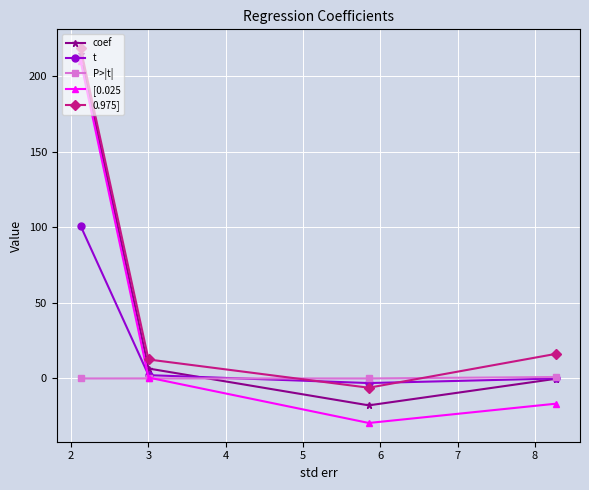

Which series ends up on top after the final intersection of 0.975] and t?

0.975]